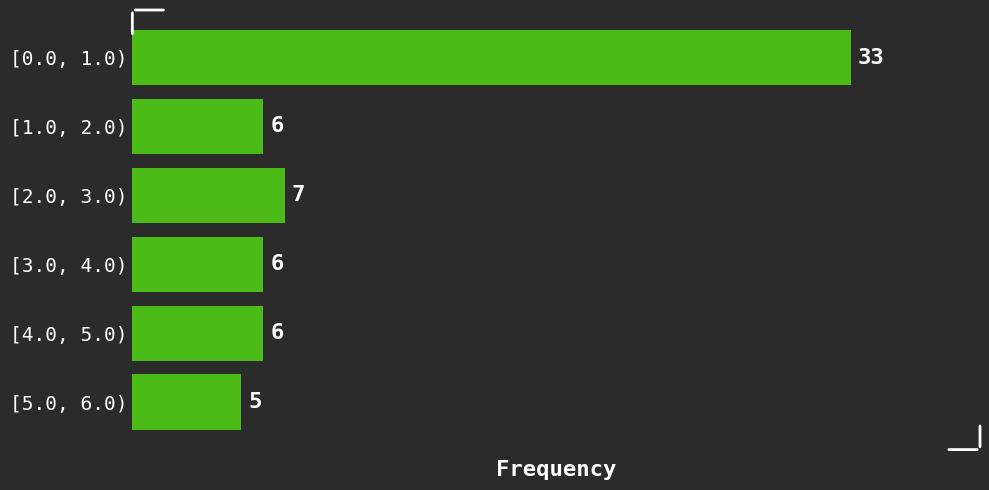

Reading top to bottom, list all the values displayed in this chart.

33	6	7	6	6	5